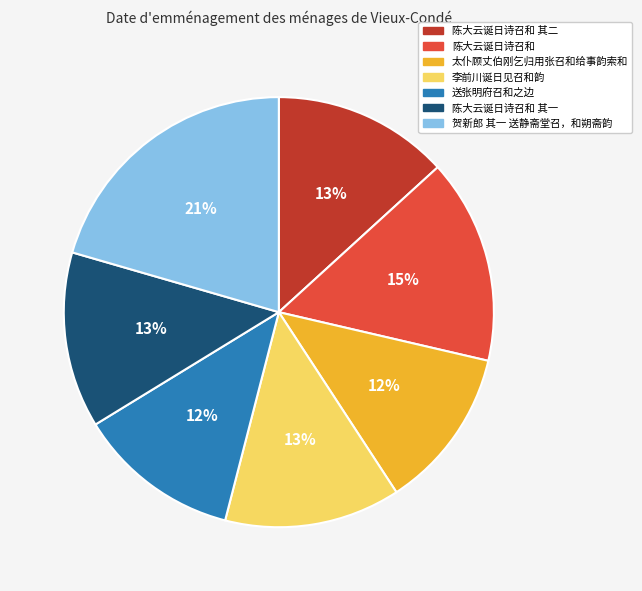

Is it true that 贺新郎 其一 送静斋堂召，和朔斋韵 is 31% of the pie?

False